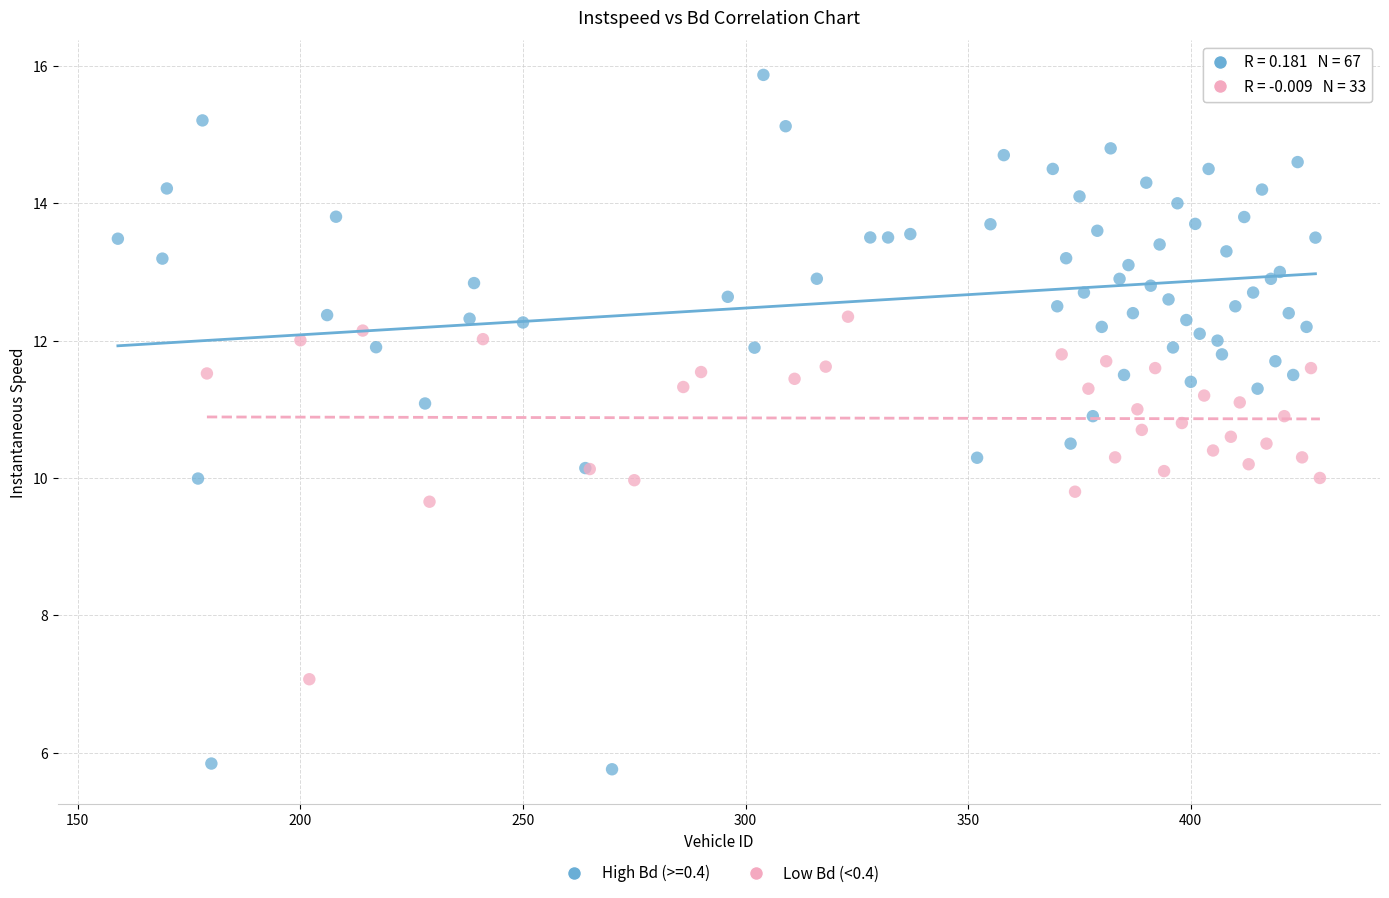

Which series has the largest Y range (max minus min)?

High Bd (>=0.4)